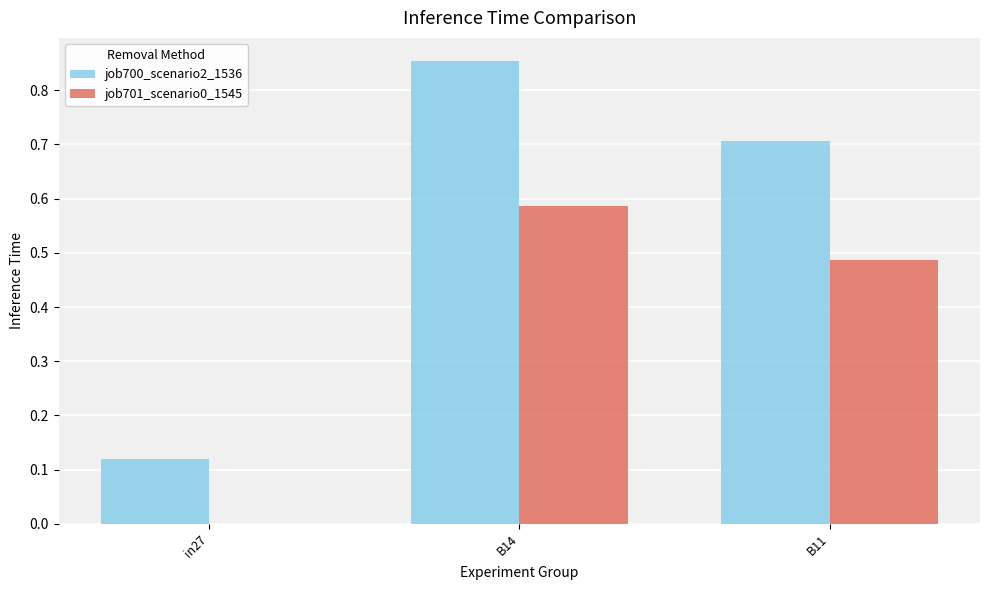

At which label is job701_scenario0_1545 closest to 0?

in27